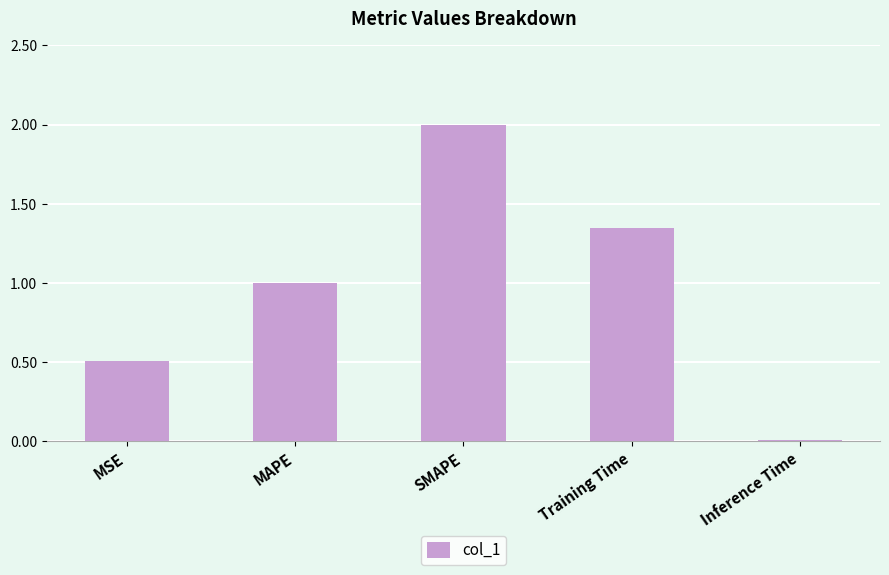

What is the sum of all values?

4.9